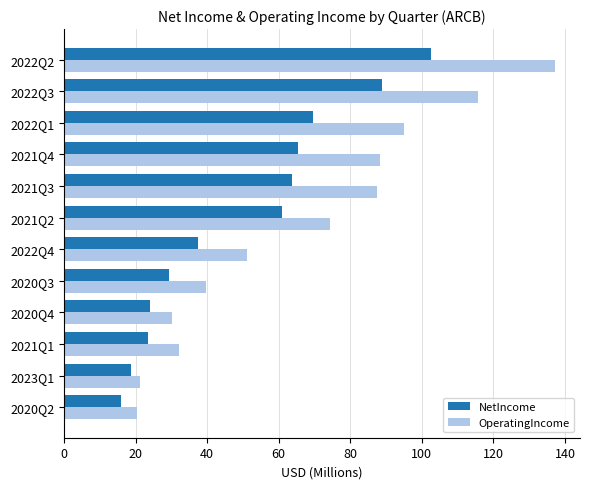

Rank the series by their maximum value, from highest to lowest.

OperatingIncome, NetIncome